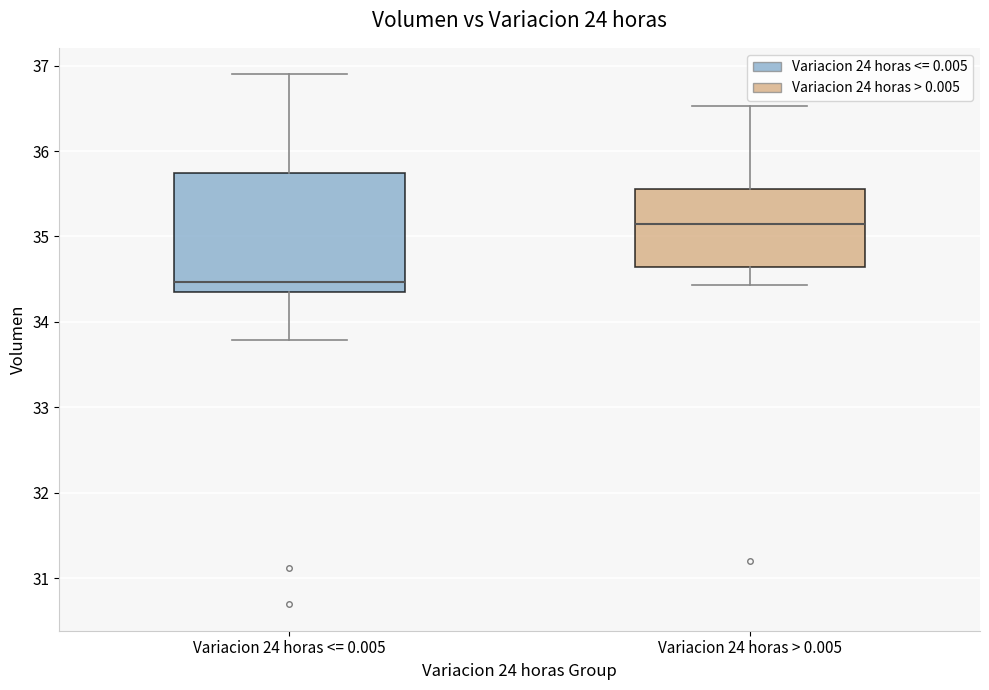

Reading left to right, transcribe this box plot: for each box, give where its median line is, the range the box spans, and where its two whiskers end, as read against the y-axis. The values are not printed on the chart, so give them approximately, as read against the axis.

Variacion 24 horas <= 0.005: median 34.5, box 34.4 to 35.7, whiskers 33.8 to 36.9
Variacion 24 horas > 0.005: median 35.1, box 34.6 to 35.5, whiskers 34.4 to 36.5